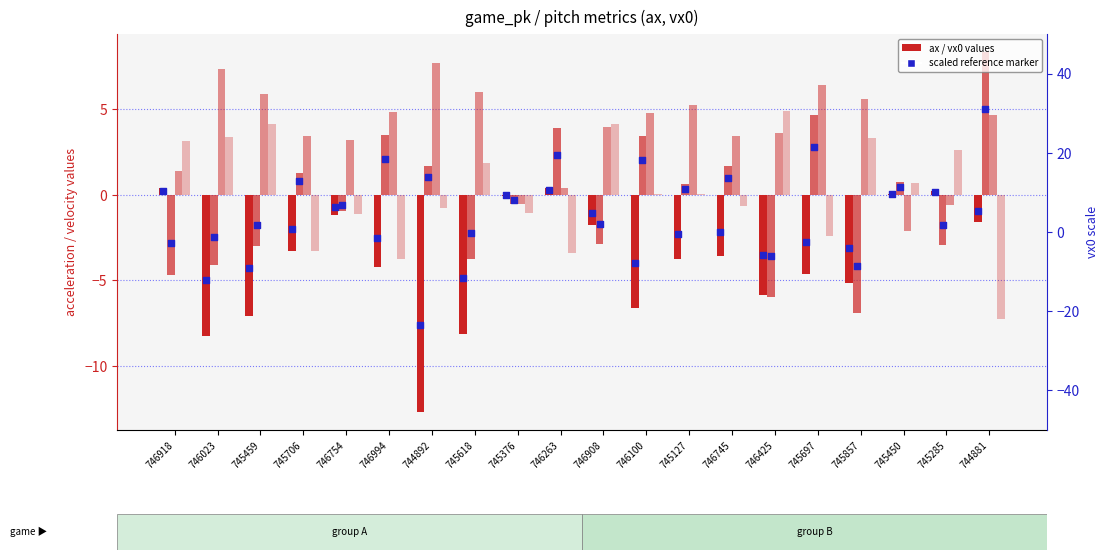

At how many categories does at least one series exceed 7?

3